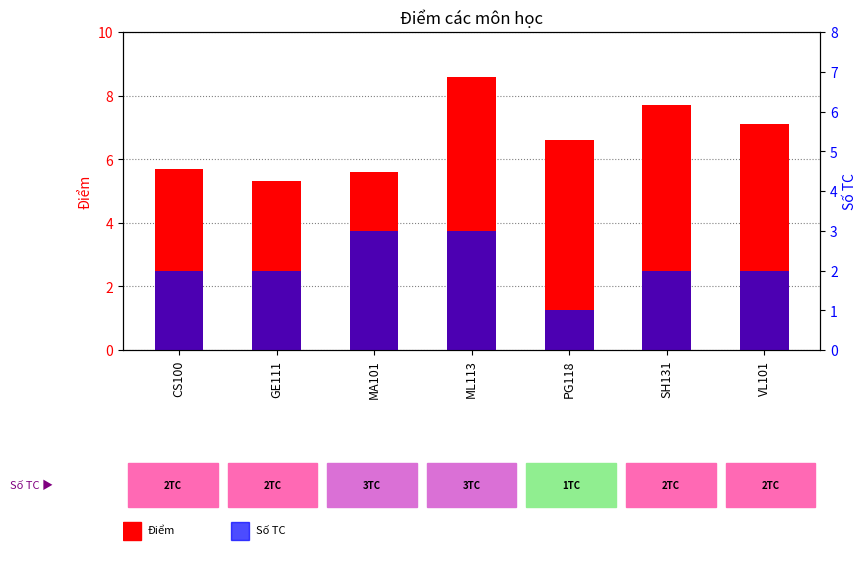

How many categories are shown in the chart?

7